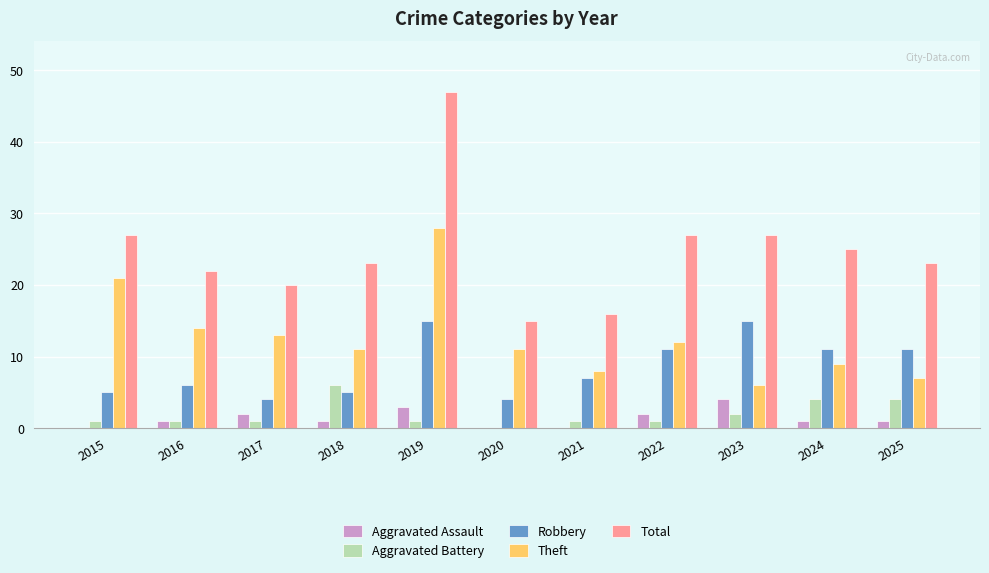

Reading left to right, extract all data points from this chart.

Aggravated Assault: 0	1	2	1	3	0	0	2	4	1	1
Aggravated Battery: 1	1	1	6	1	0	1	1	2	4	4
Robbery: 5	6	4	5	15	4	7	11	15	11	11
Theft: 21	14	13	11	28	11	8	12	6	9	7
Total: 27	22	20	23	47	15	16	27	27	25	23